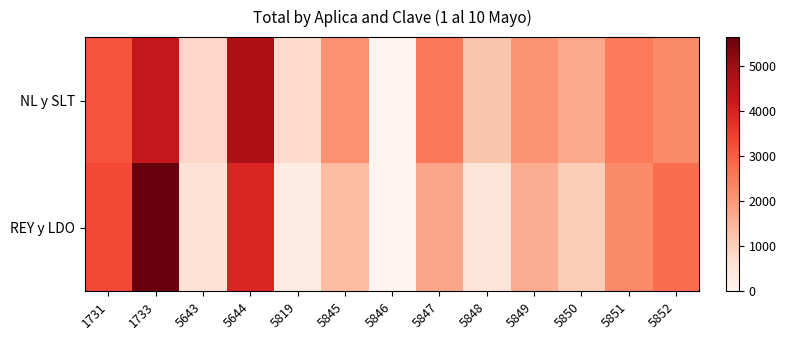

Between 1731 and 5850, which is larger?

1731